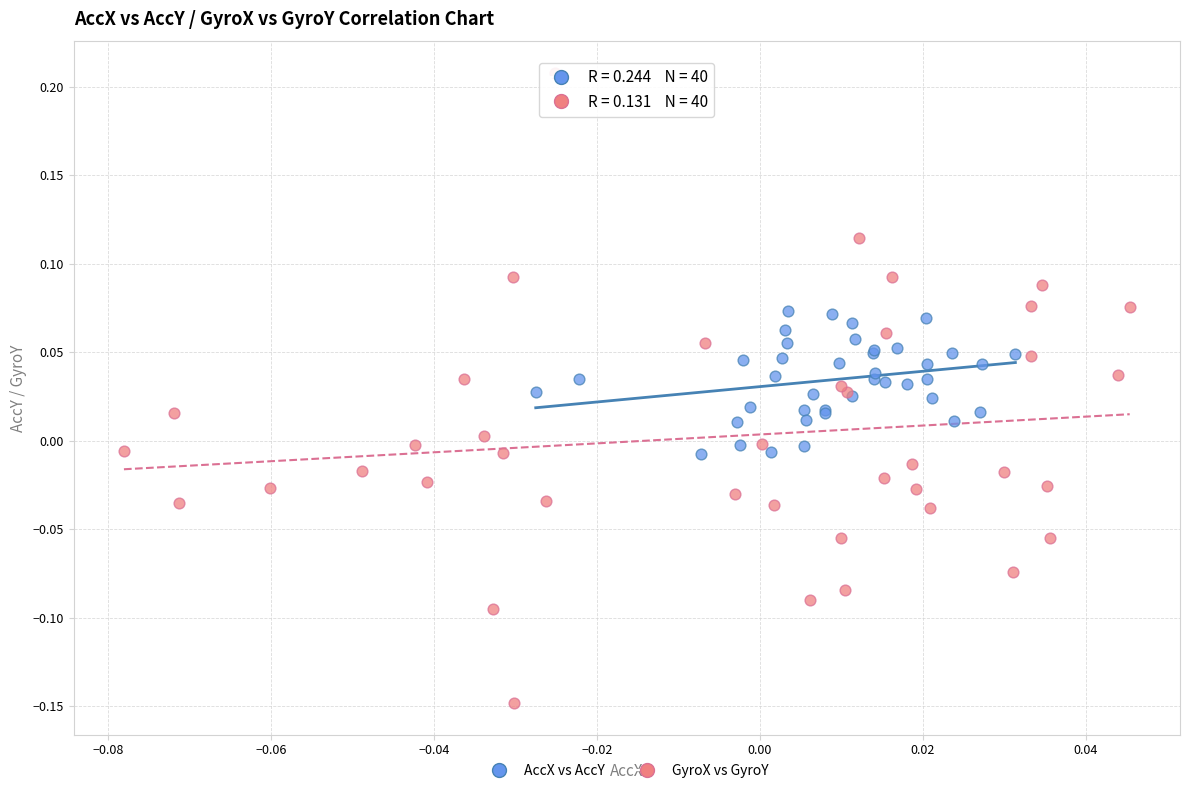

Which series has the largest Y range (max minus min)?

GyroX vs GyroY